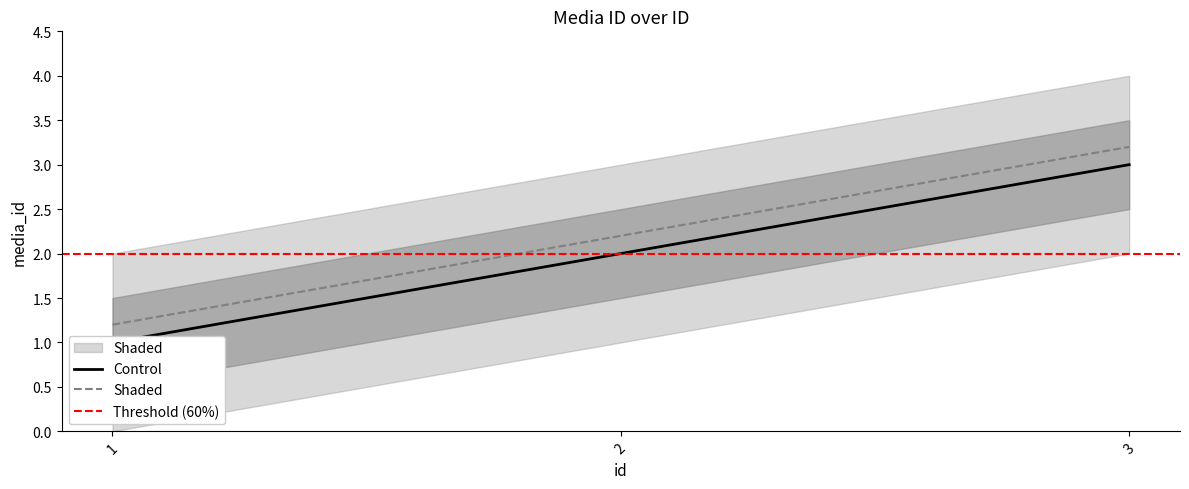

Between 2 and 1, which is larger?

2